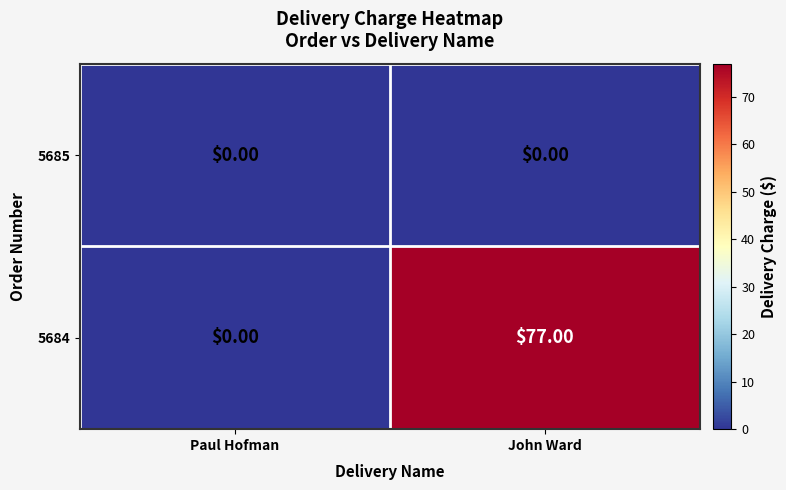

Which series has the largest range (max minus min)?

5684